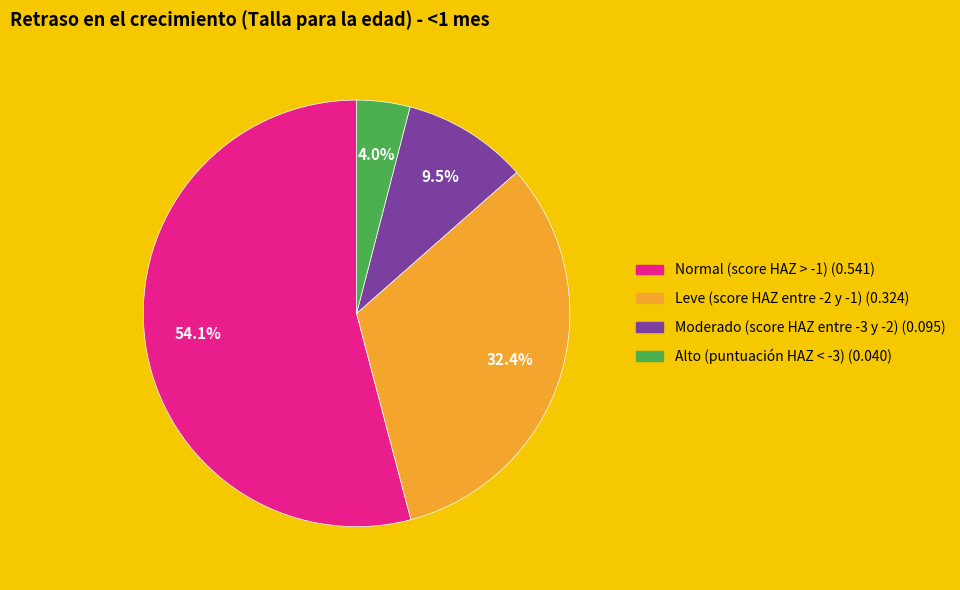

Which slice is the largest?

Normal (score HAZ > -1)